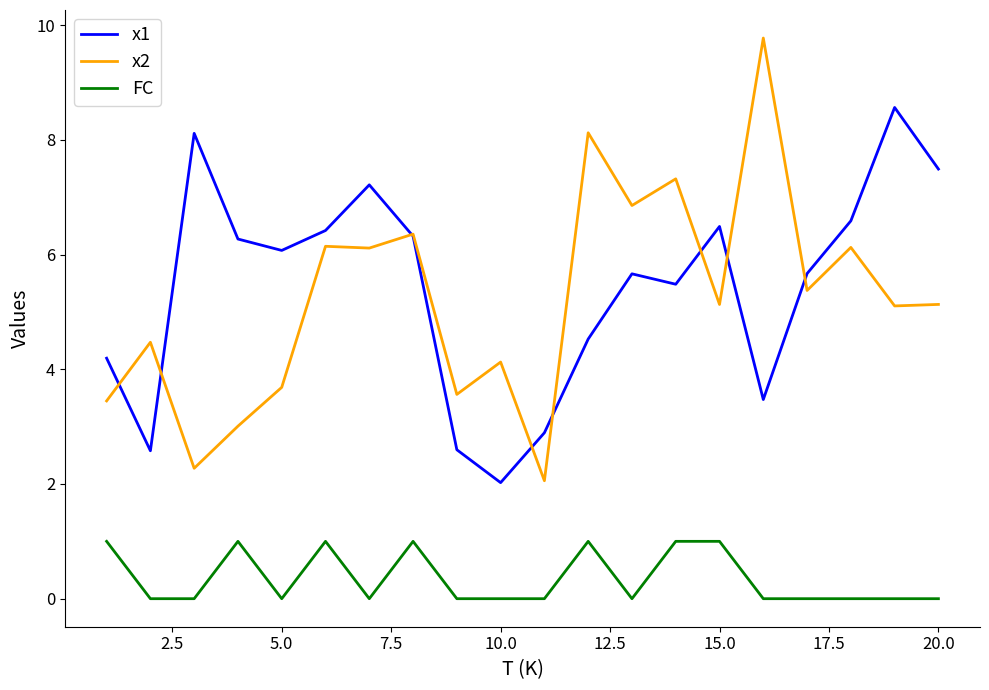

List the series in order of their peak value, lowest first.

FC, x1, x2